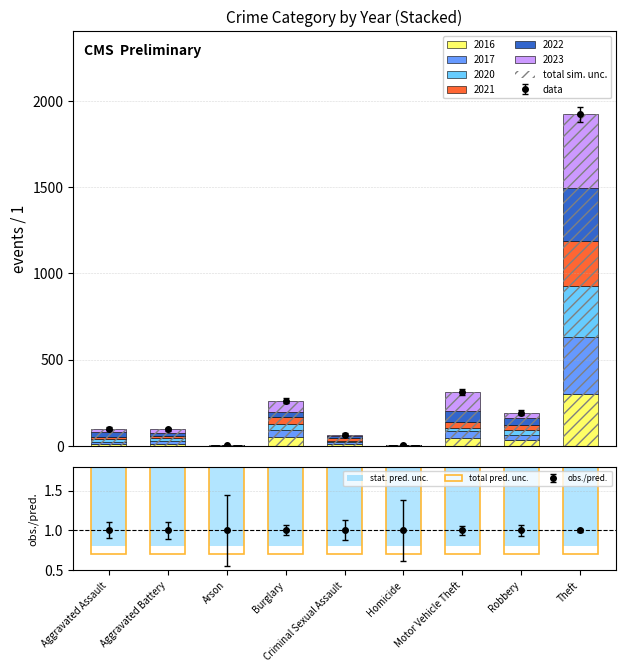

The stat. pred. unc. series shows 1.6 at Burglary. True or false?

False